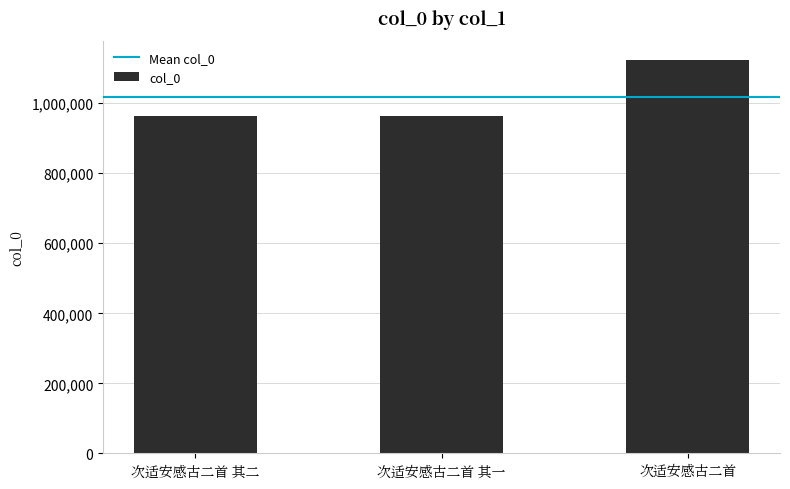

The value at 次适安感古二首 is 1556847. True or false?

False